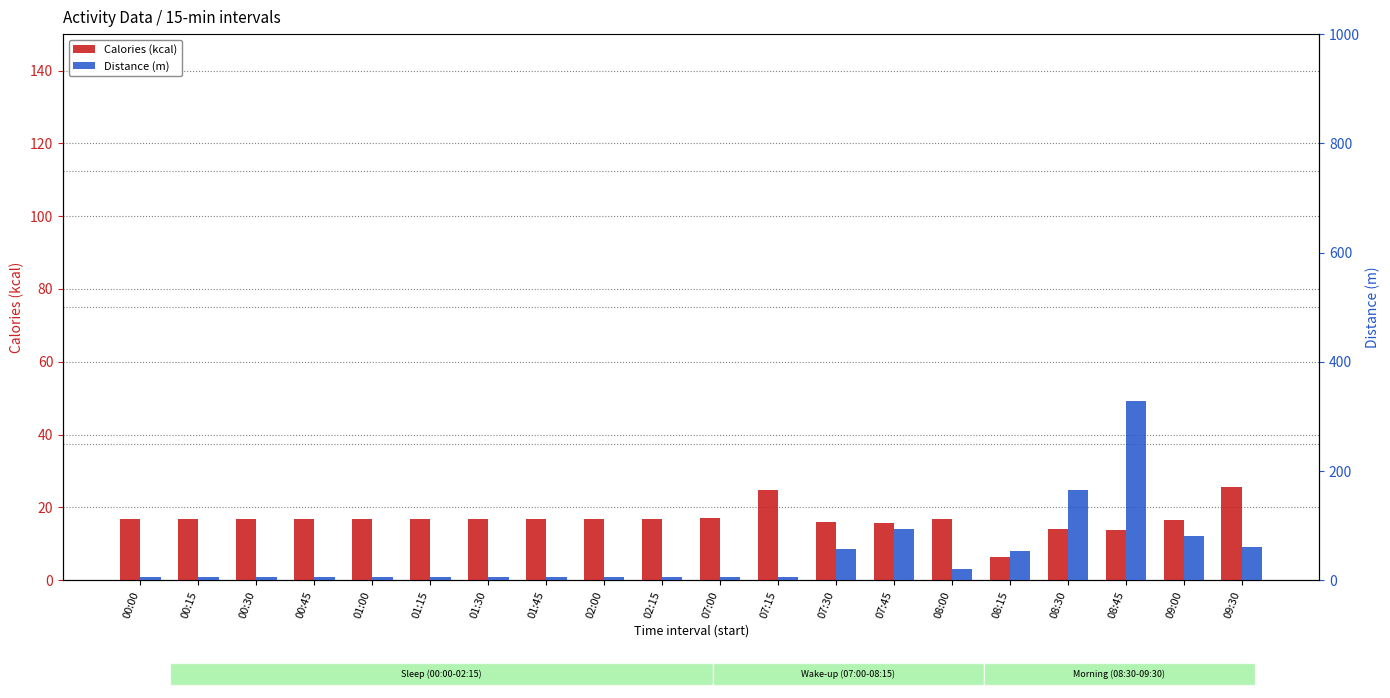

List the series in order of their overall mean, highest first.

Distance (m), Calories (kcal)